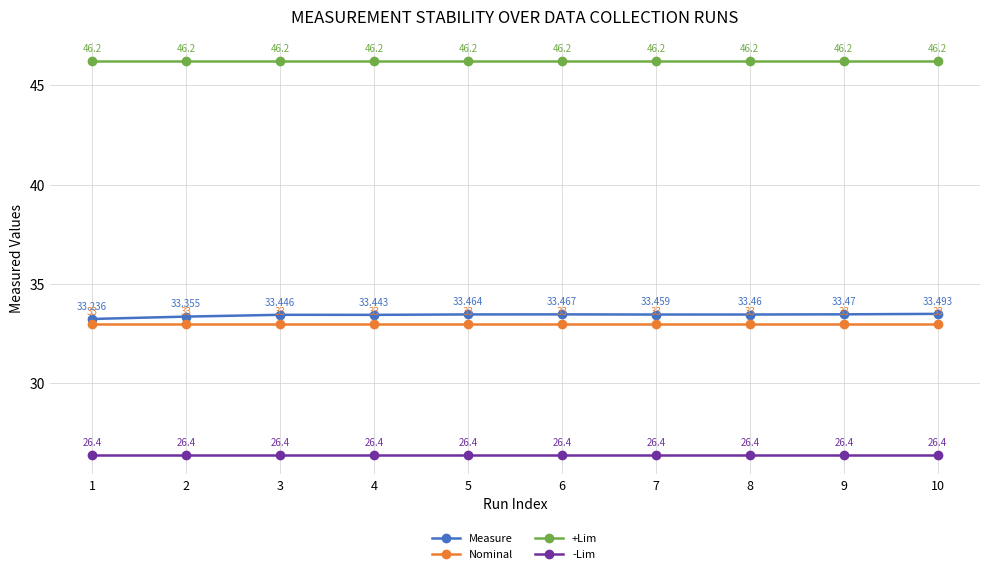

What is the sum of the -Lim values at 9 and 6?

52.8